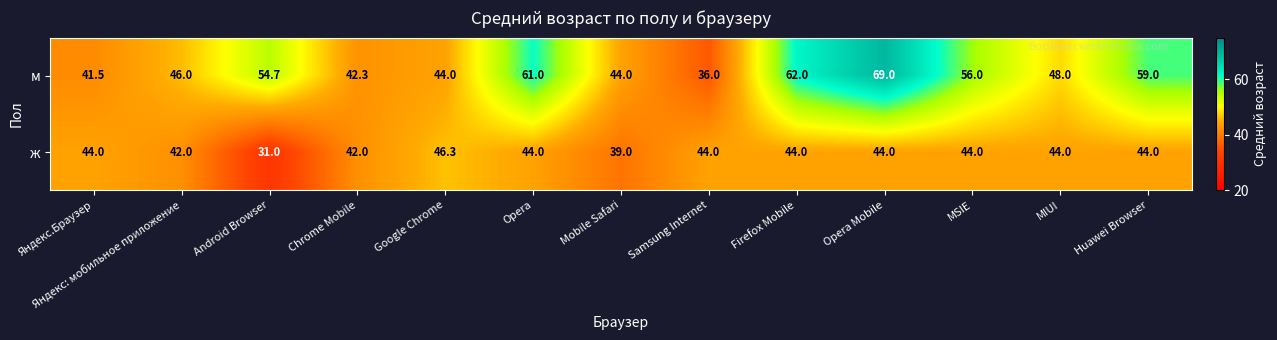

What is the difference between the highest and lowest values at Opera?

17.0